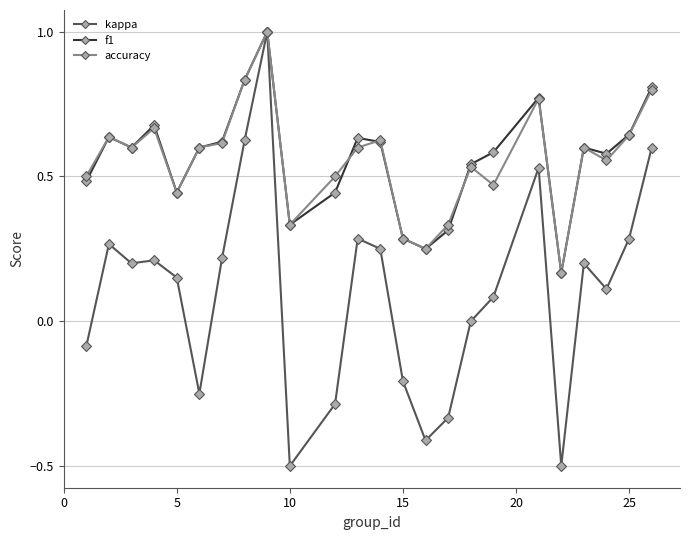

What is the greatest value displayed?

1.0